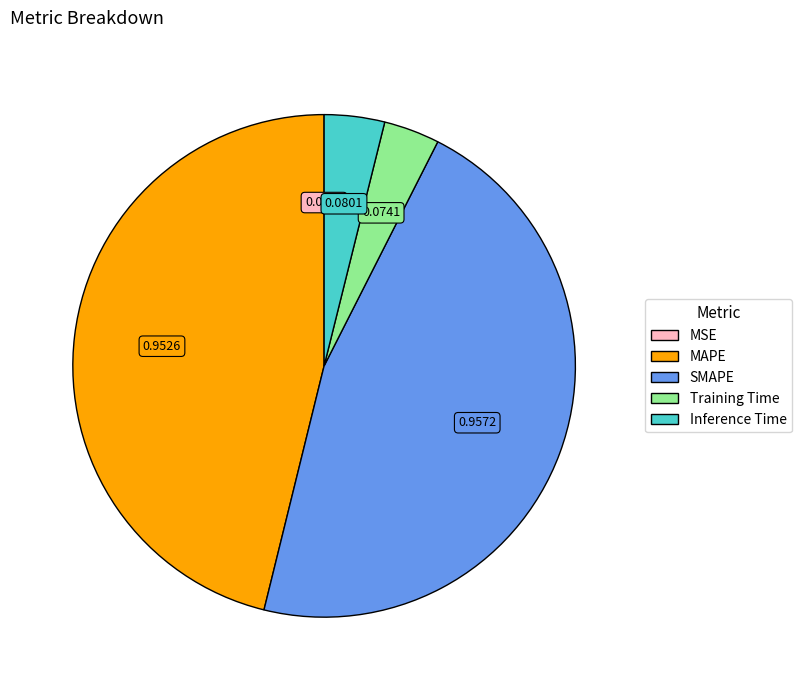

Does any single category account for the majority?

No